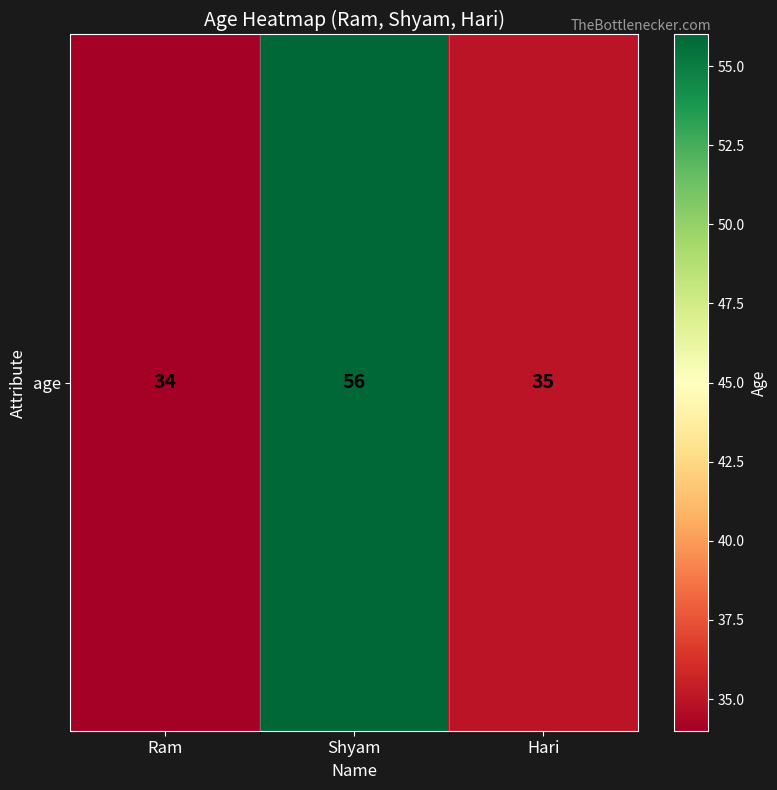

What is the ratio of the value at Hari to the value at Ram?

1.0